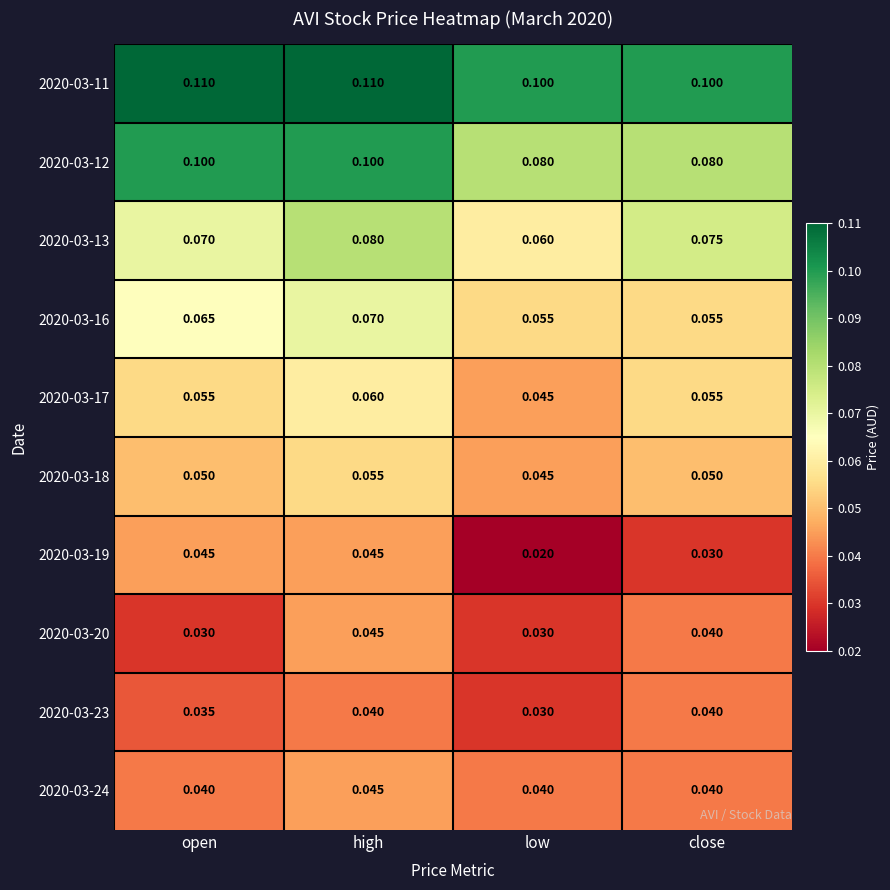

Is the value of 2020-03-16 at high greater than the value of 2020-03-19 at high?

Yes